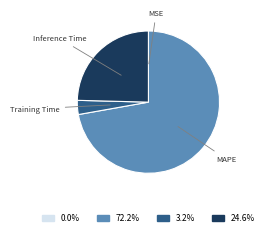

Is there any slice that represents more than half of the pie?

Yes